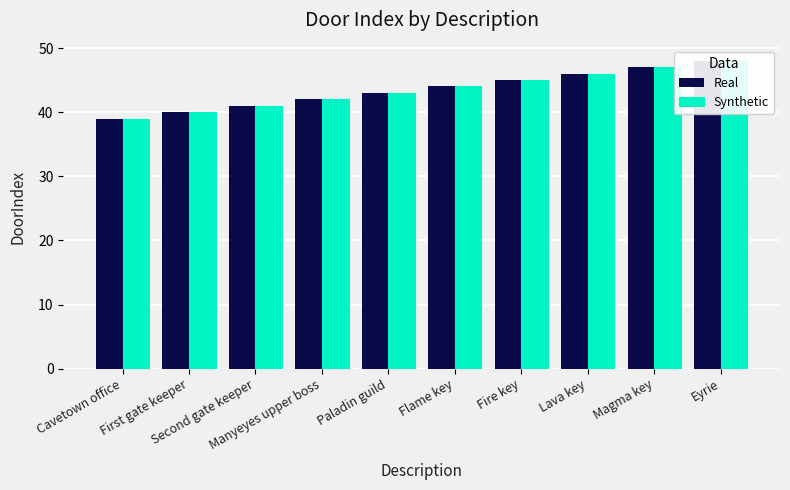

What is the value of the Synthetic bar at the 7th from the left?

45